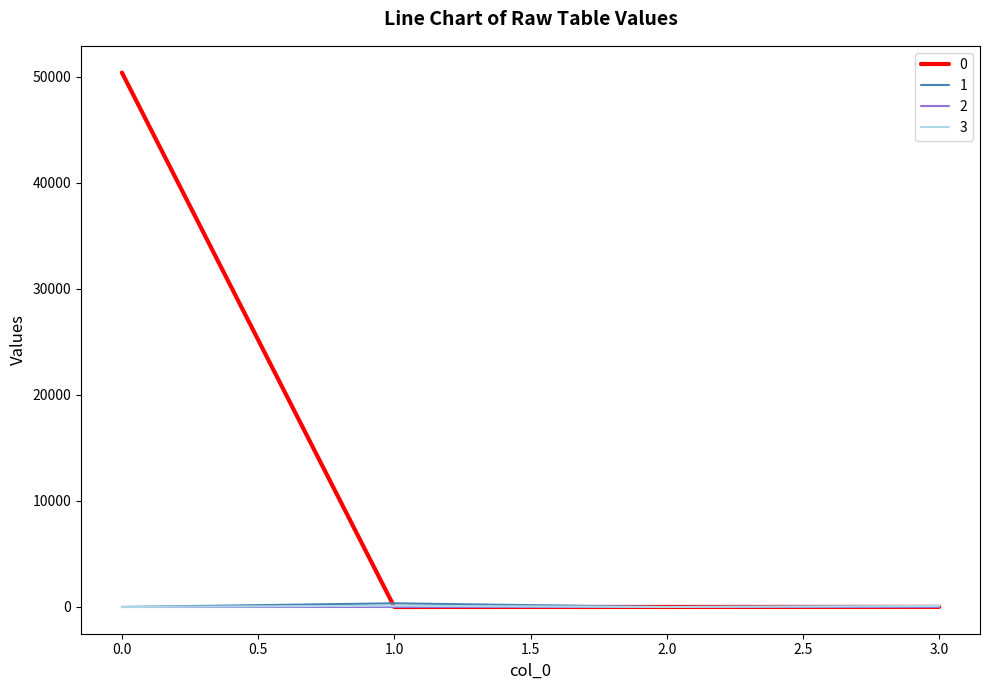

What is the maximum value shown in the chart?

50402